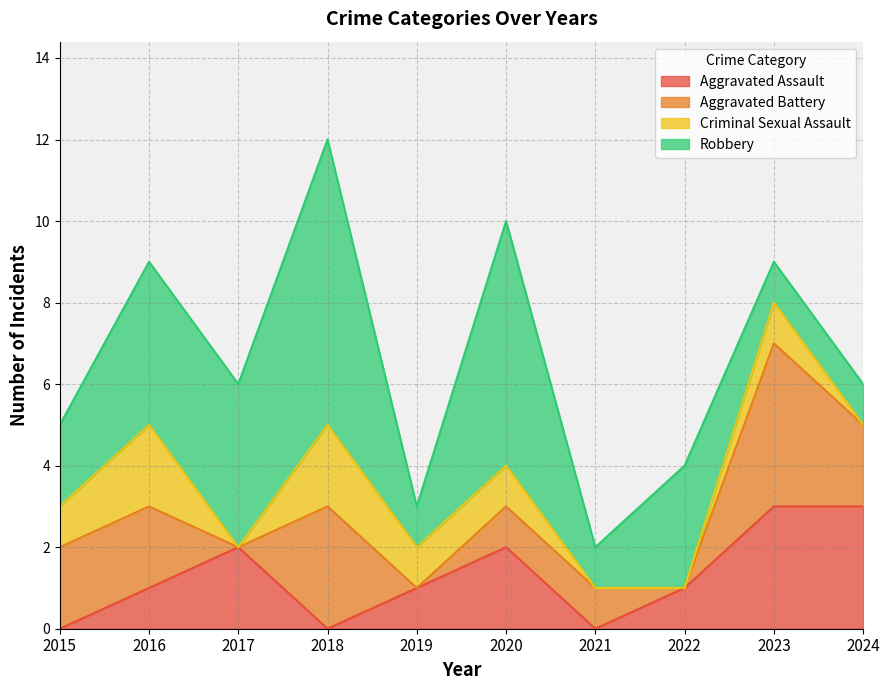

True or false: Aggravated Assault has more than 2 interior local peaks.

False